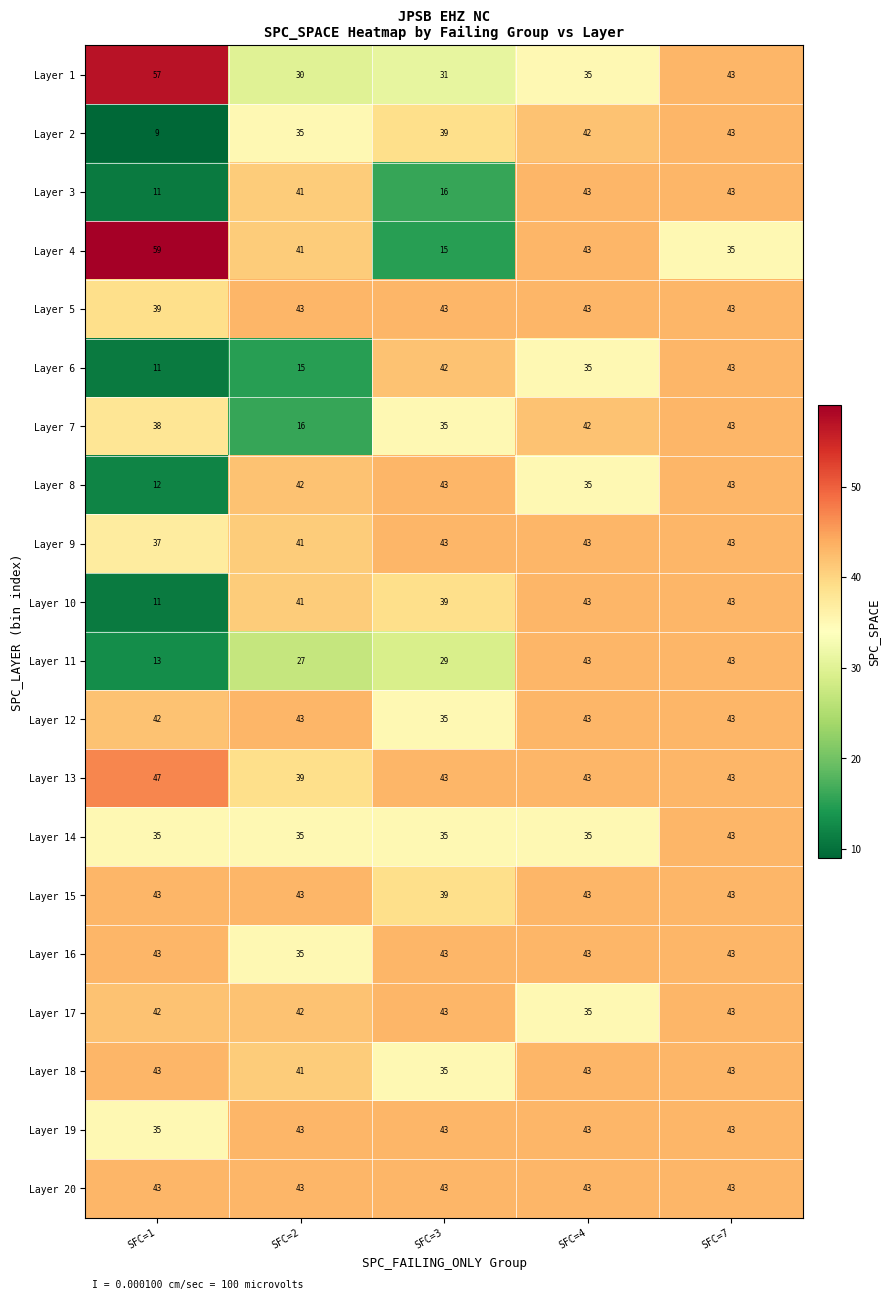

What is the spread (max minus min) of values at SFC=1?

50